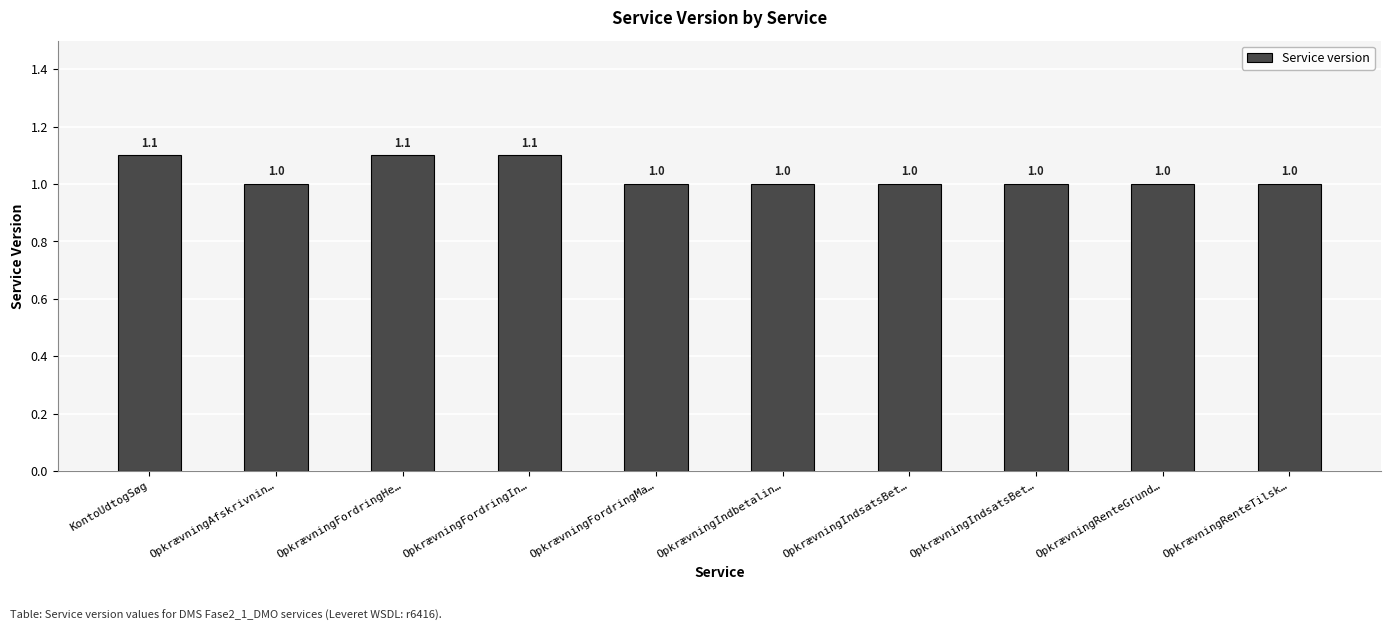

Count the number of data series in this chart.

1